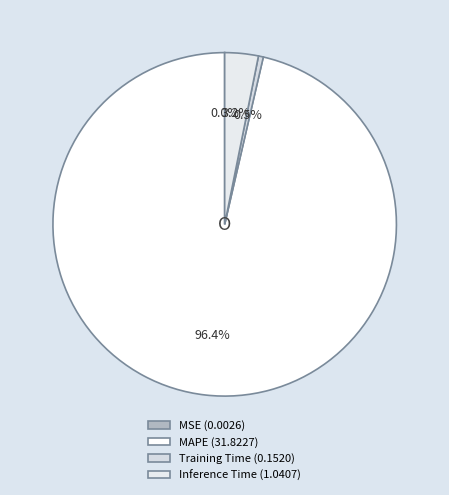

What is the smallest slice in the pie chart?

MSE